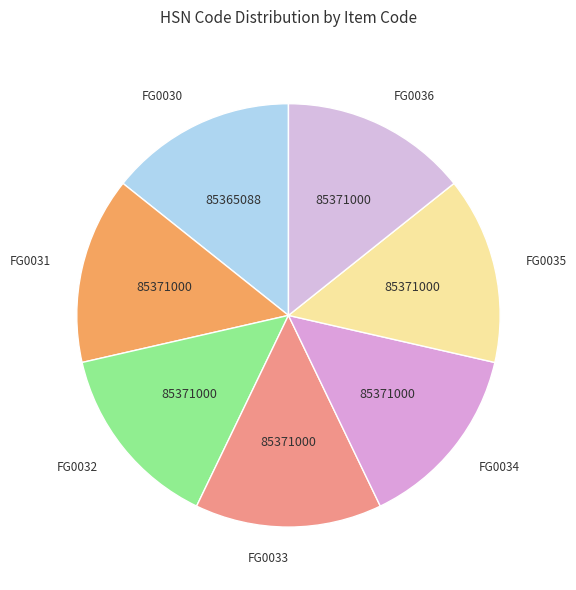

Is the sum of FG0033 and FG0032 greater than half?

No